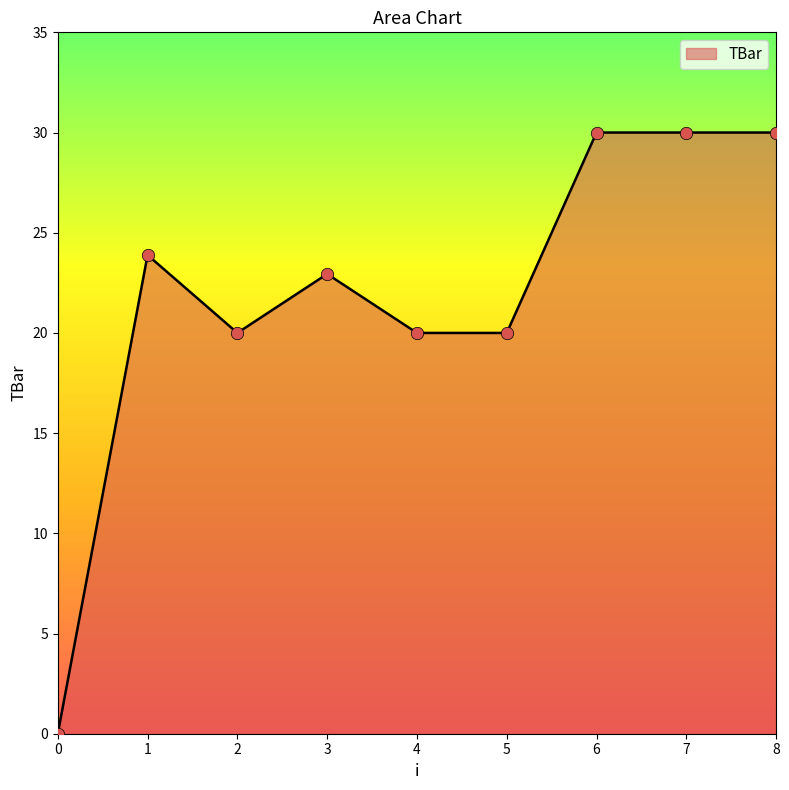

Approximately how many times larger is the value at 5 compared to 2?

1.0